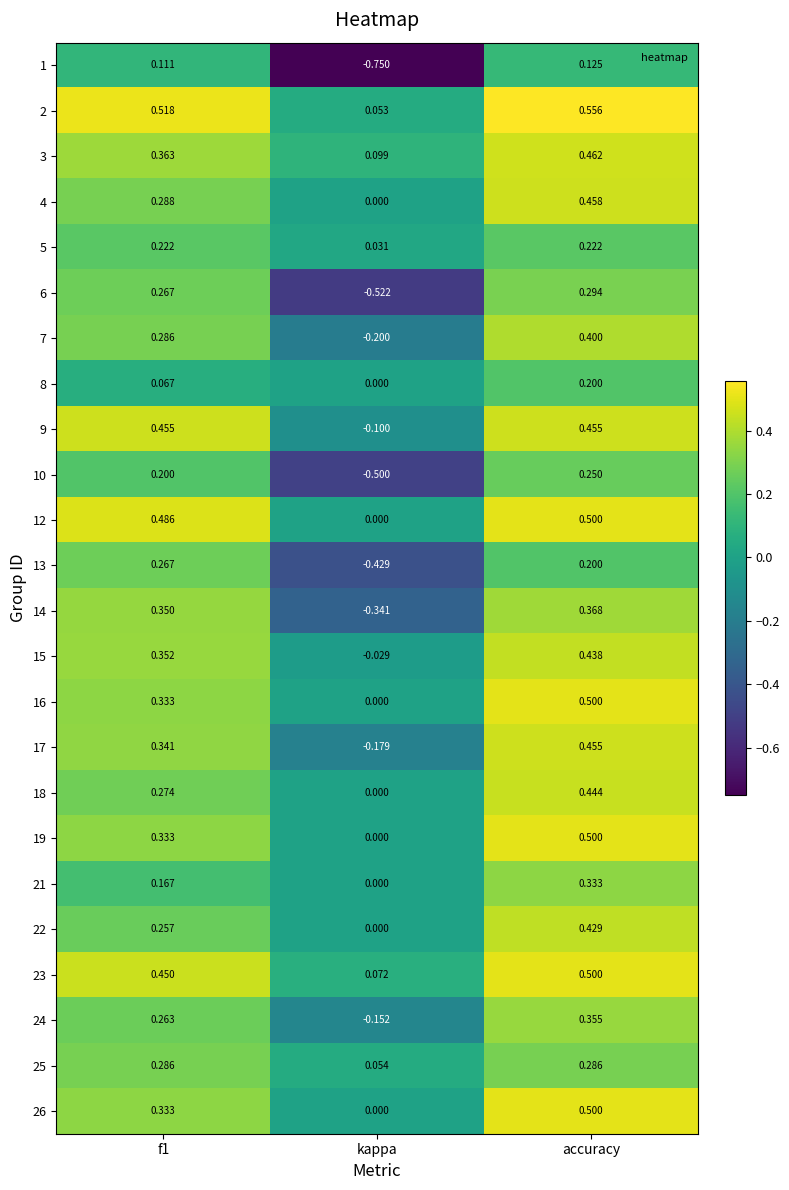

How many data points does each series have?

3